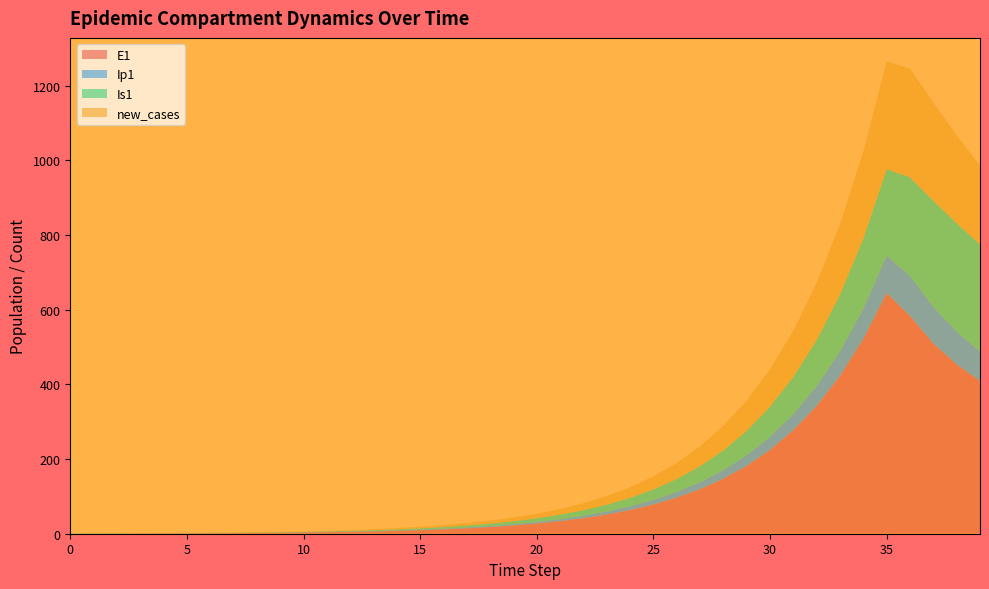

Reading left to right, list all the values displayed in this chart.

E1: 0=0.0	1=0.3	2=0.5	3=0.7	4=0.9	5=1.1	6=1.4	7=1.8	8=2.2	9=2.7	10=3.3	11=4.1	12=5.1	13=6.2	14=7.7	15=9.5	16=11.8	17=14.5	18=17.9	19=22.1	20=27.3	21=33.7	22=41.6	23=51.4	24=63.4	25=78.3	26=96.7	27=119.4	28=147.4	29=182.0	30=224.6	31=277.3	32=342.4	33=422.7	34=521.8	35=644.2	36=583.1	37=509.2	38=453.3	39=409.1
Ip1: 0=0.0	1=0.0	2=0.1	3=0.1	4=0.1	5=0.2	6=0.2	7=0.3	8=0.3	9=0.4	10=0.5	11=0.6	12=0.8	13=1.0	14=1.2	15=1.5	16=1.8	17=2.3	18=2.8	19=3.4	20=4.3	21=5.2	22=6.5	23=8.0	24=9.9	25=12.2	26=15.1	27=18.6	28=22.9	29=28.3	30=35.0	31=43.2	32=53.3	33=65.8	34=81.3	35=100.3	36=107.1	37=98.2	38=88.1	39=79.1
Is1: 0=1.0	1=0.8	2=0.7	3=0.6	4=0.6	5=0.6	6=0.7	7=0.8	8=0.9	9=1.0	10=1.3	11=1.5	12=1.9	13=2.3	14=2.8	15=3.4	16=4.2	17=5.2	18=6.5	19=8.0	20=9.8	21=12.1	22=15.0	23=18.5	24=22.8	25=28.2	26=34.8	27=42.9	28=53.0	29=65.4	30=80.8	31=99.7	32=123.1	33=152.0	34=187.7	35=231.7	36=264.2	37=284.3	38=290.3	39=286.5
new_cases: 0=0.0	1=0.1	2=0.2	3=0.3	4=0.4	5=0.5	6=0.6	7=0.8	8=1.0	9=1.2	10=1.5	11=1.8	12=2.3	13=2.8	14=3.5	15=4.3	16=5.3	17=6.5	18=8.0	19=9.9	20=12.2	21=15.1	22=18.6	23=23.0	24=28.4	25=35.1	26=43.3	27=53.5	28=66.0	29=81.5	30=100.6	31=124.2	32=153.3	33=189.3	34=233.7	35=288.5	36=291.5	37=263.3	38=235.6	39=211.8